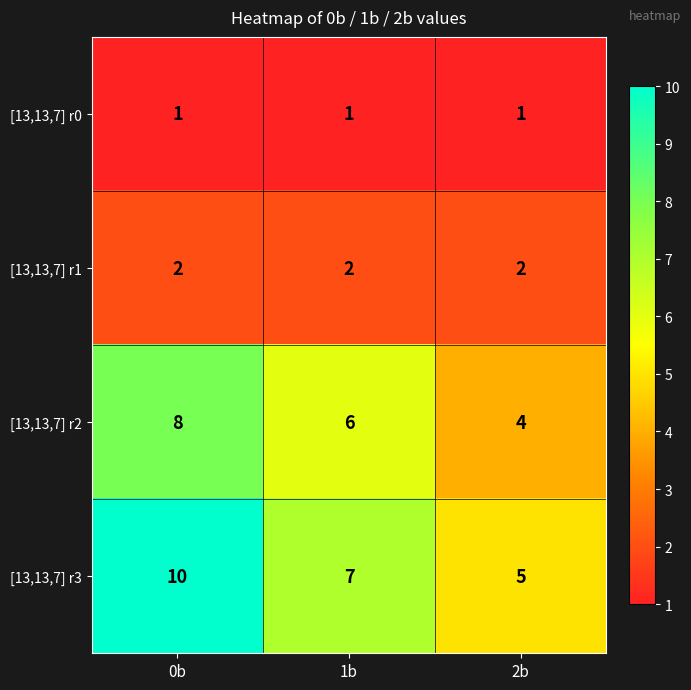

How many [13,13,7] r2 values are between 4 and 8?

3